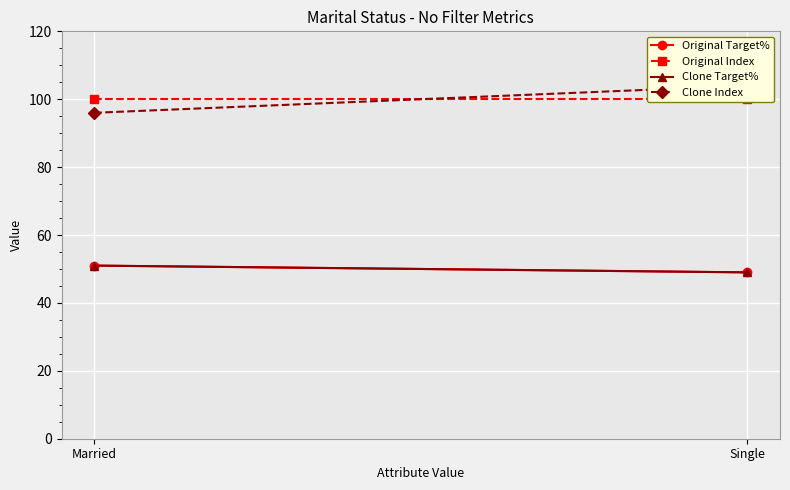

Which series has the widest spread of values?

Clone Index